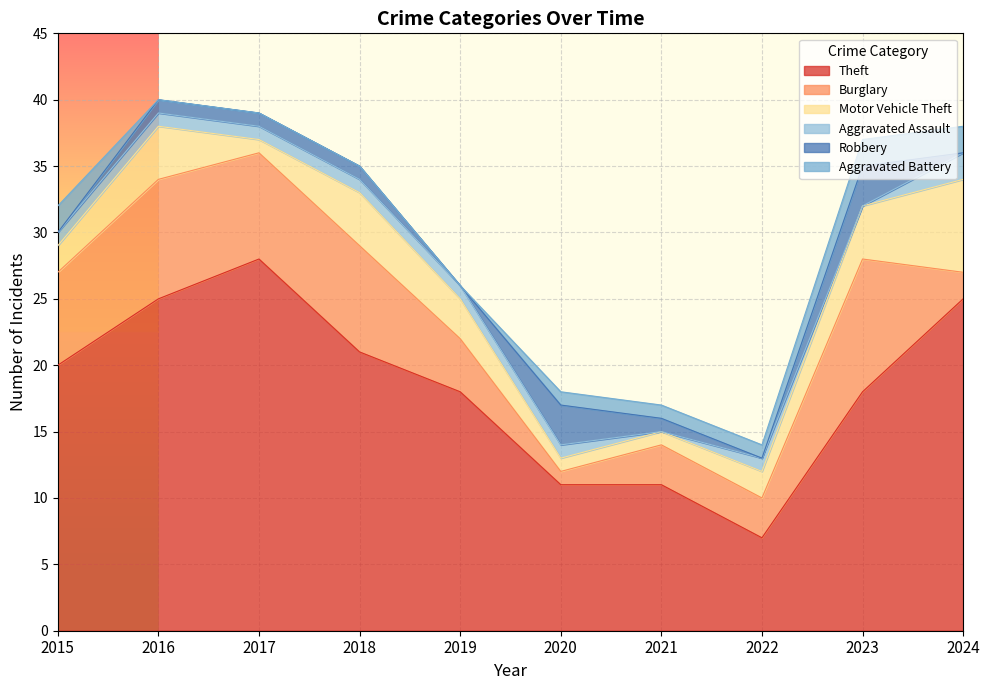

How many interior local valleys does the Aggravated Assault series have?

2